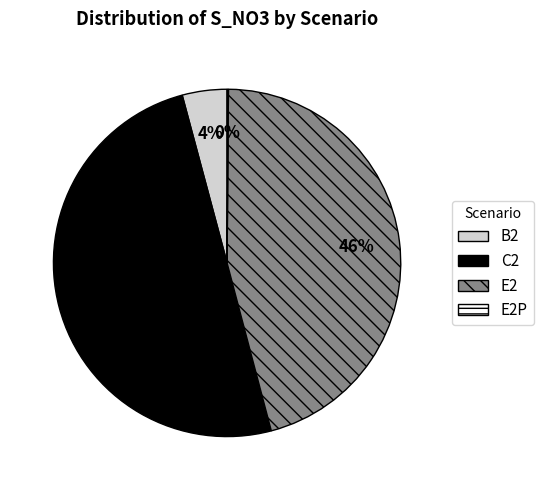

True or false: B2 accounts for 11% of the total.

False